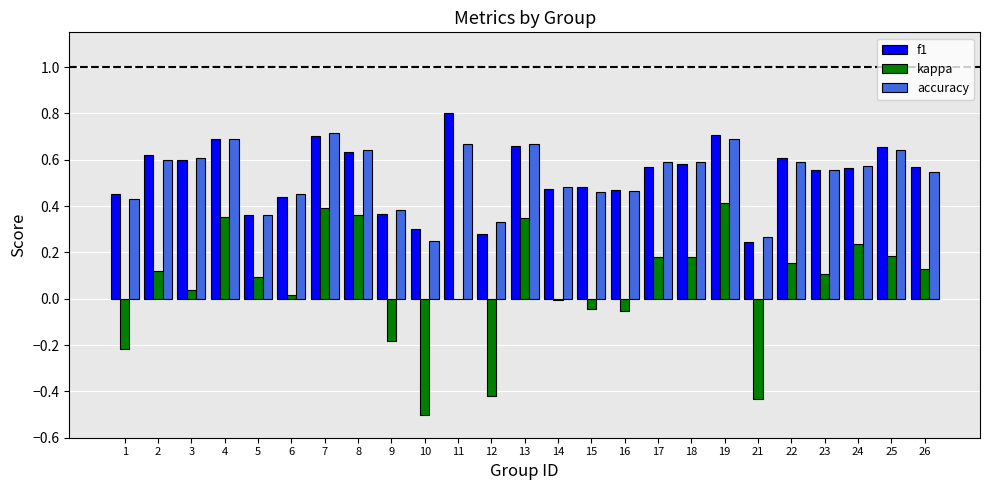

What is the total value across all series at 5?

0.8